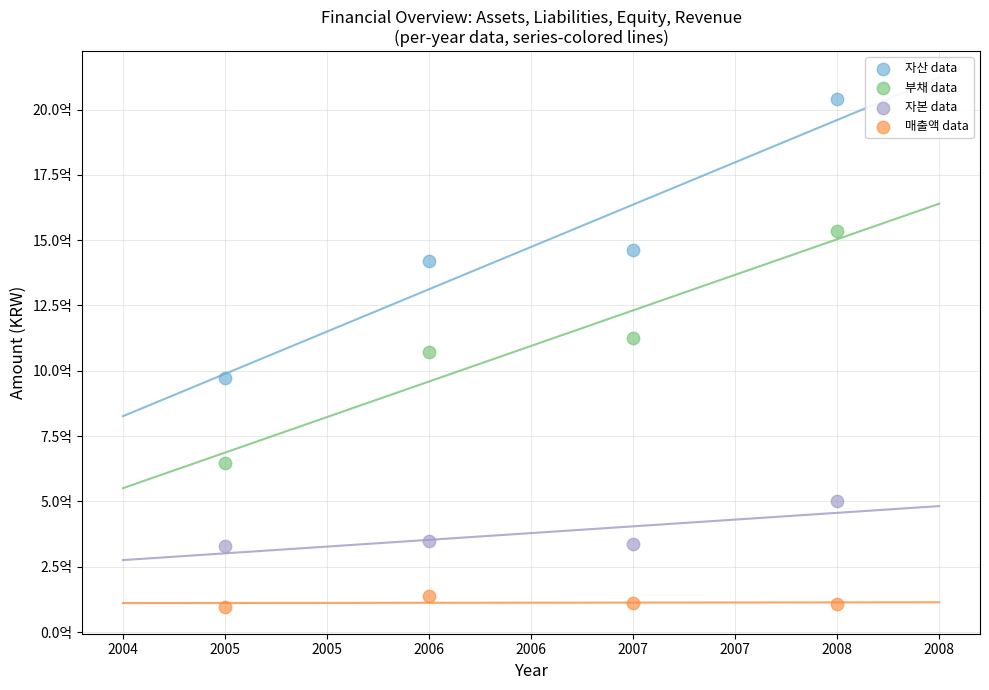

What are all the series names shown in the legend?

자산 data, 부채 data, 자본 data, 매출액 data